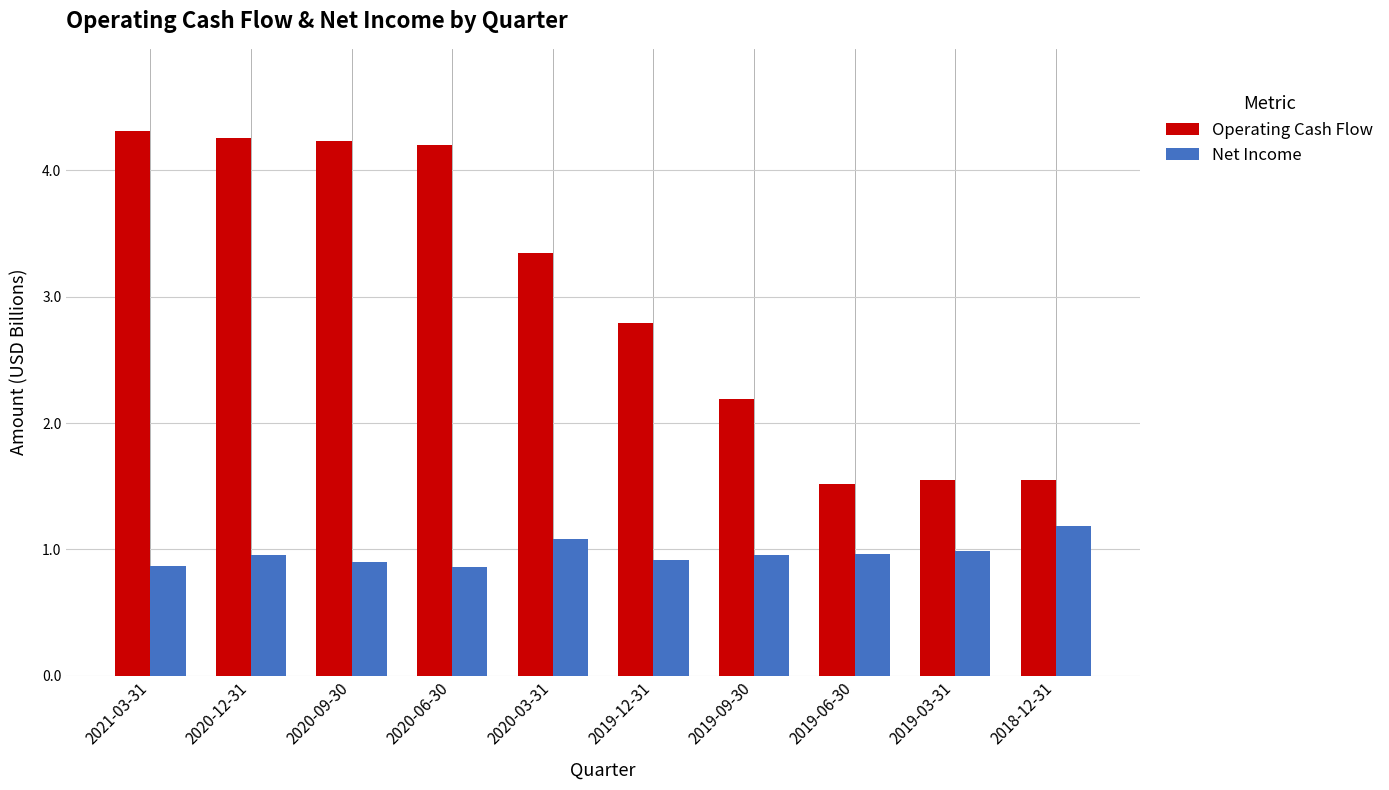

How many groups of bars are there?

10